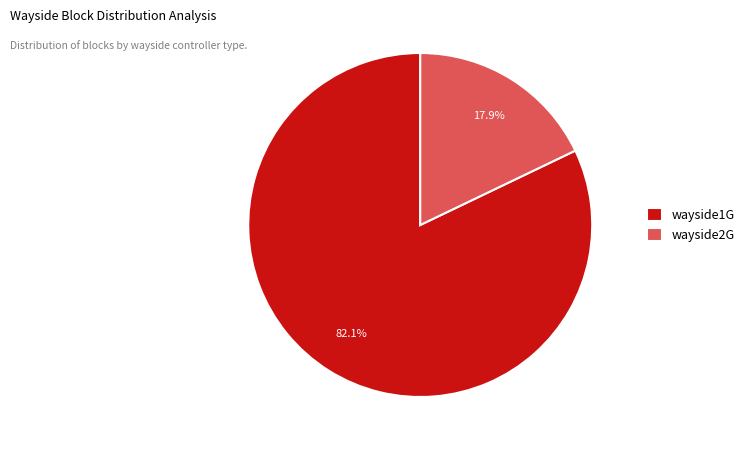

How much of the chart is everything except wayside2G?

82.1%